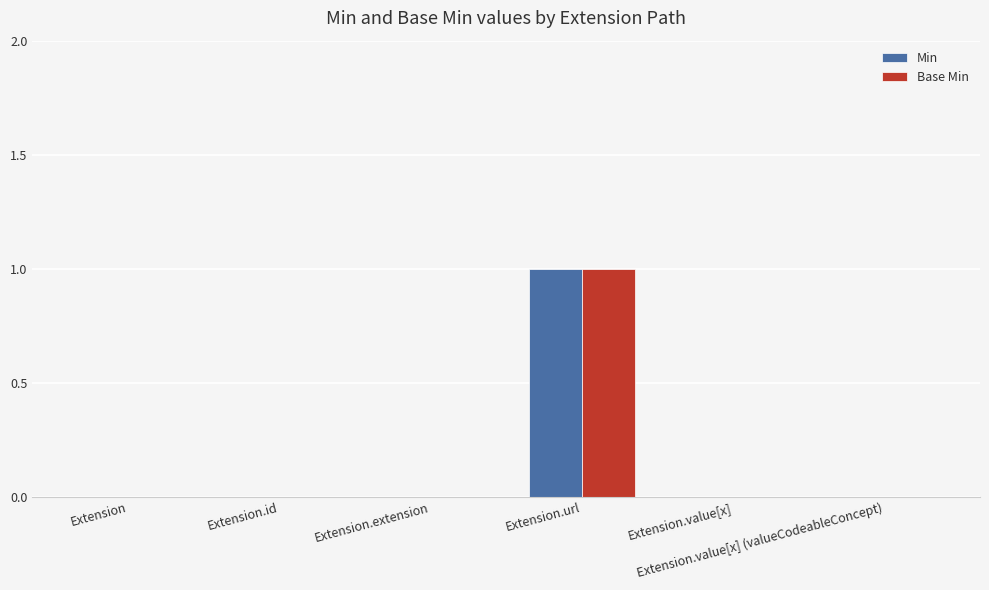

Which category has the highest value across all series?

Extension.url